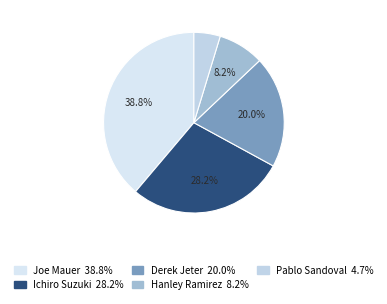

How many segments does this pie chart have?

5